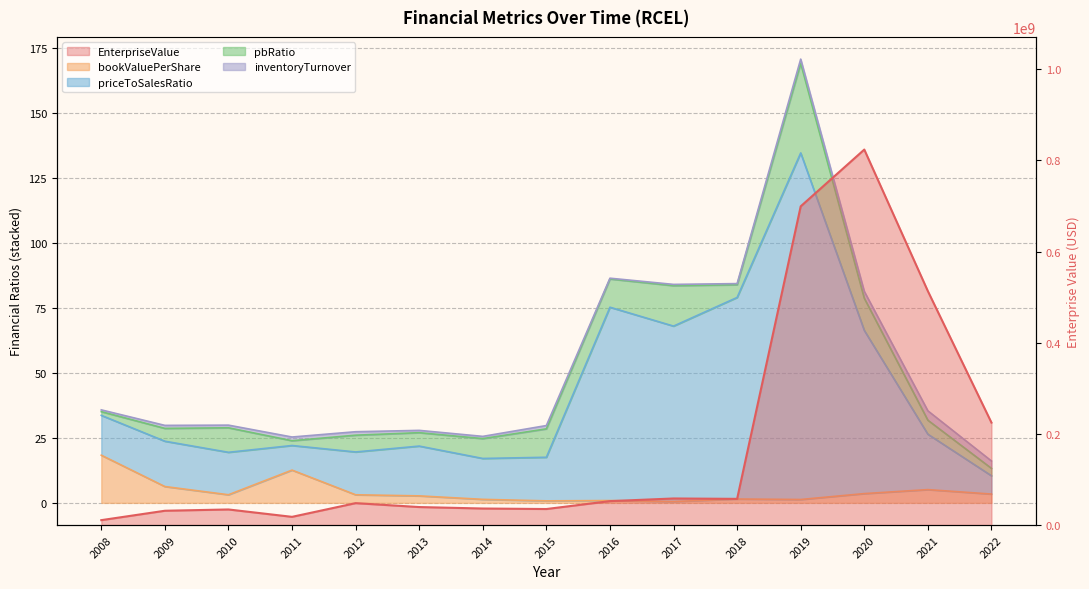

What is the minimum value shown in the chart?

0.5